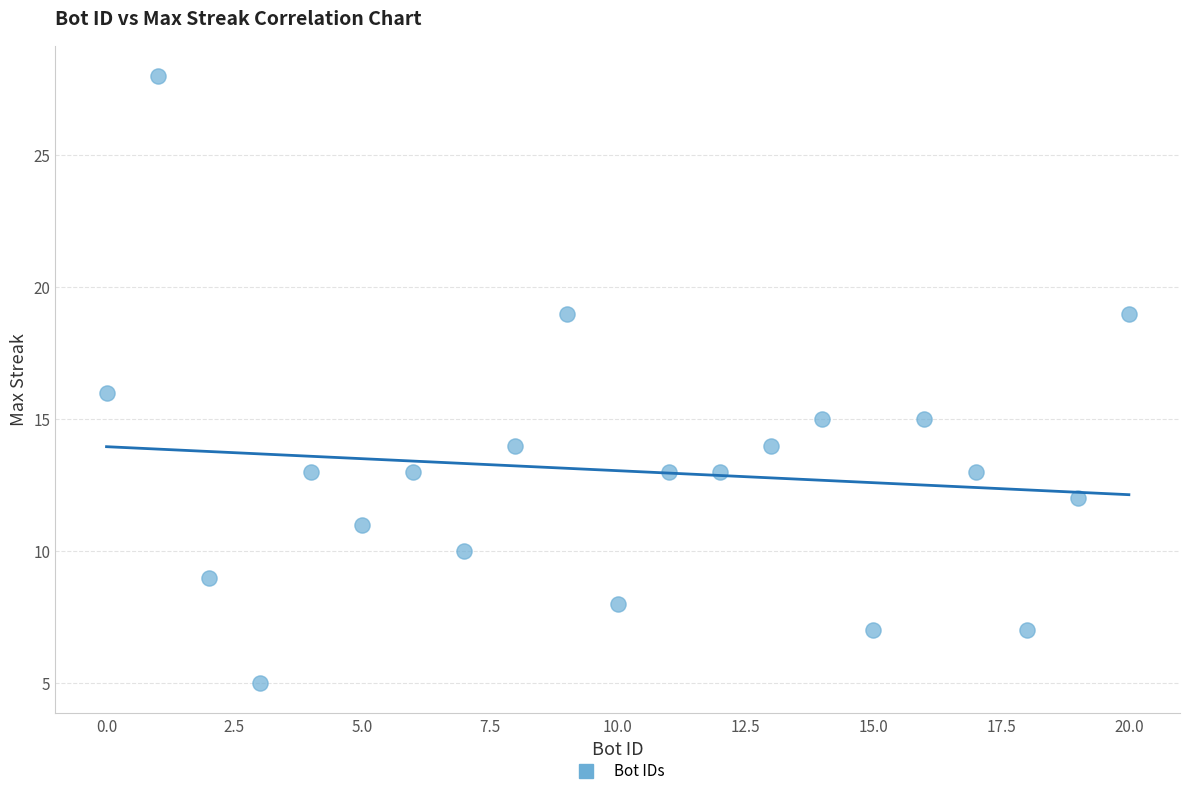

What is the range of X values (max minus min)?

20